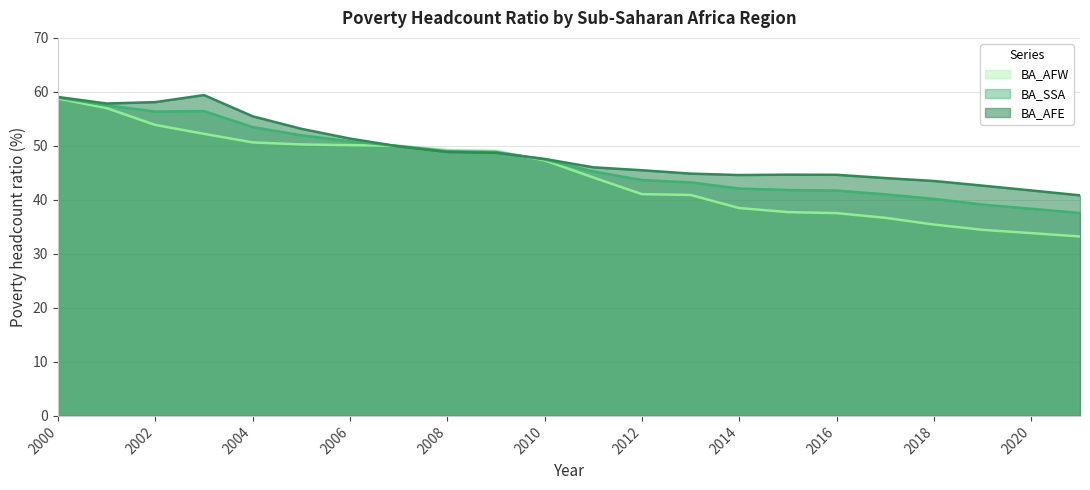

What is the sum of the BA_SSA values at 2007 and 2002?

106.3